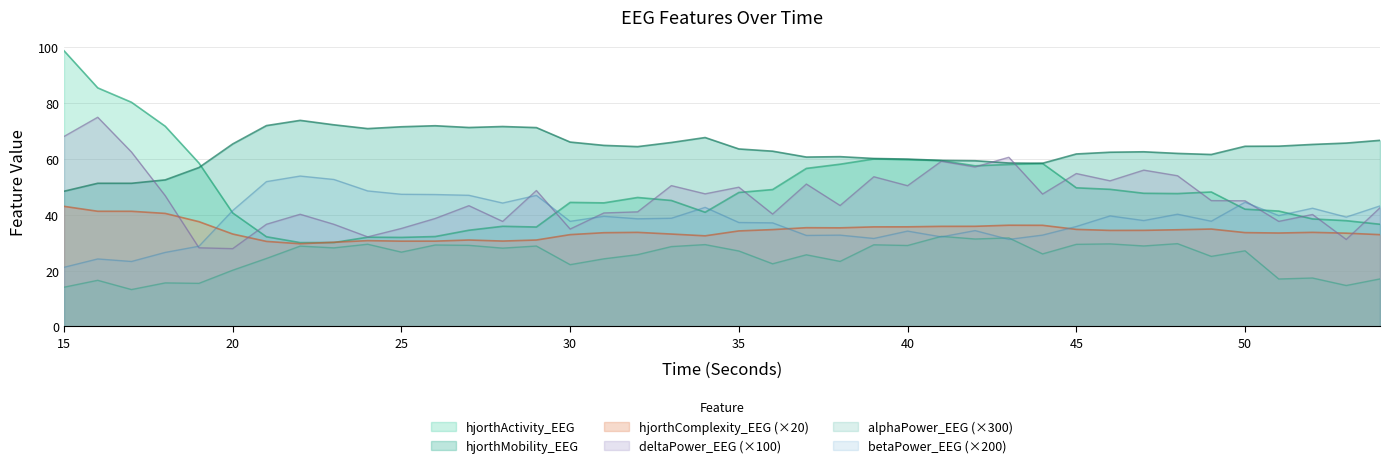

What is the average value of the alphaPower_EEG series?

24.8